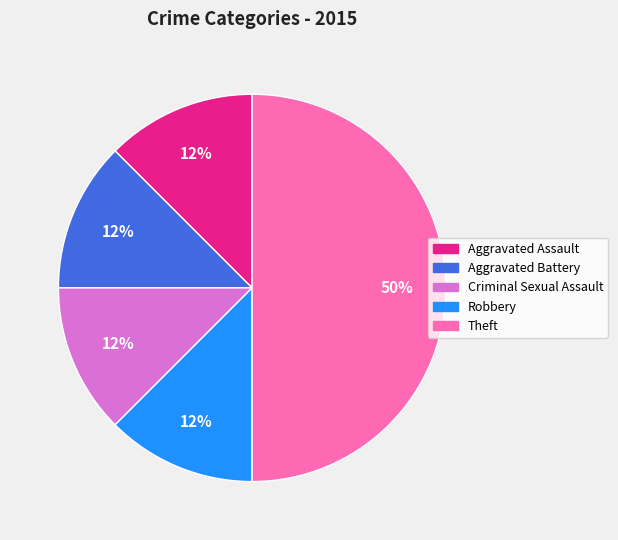

To the nearest percent, what is the average slice percentage?

20%